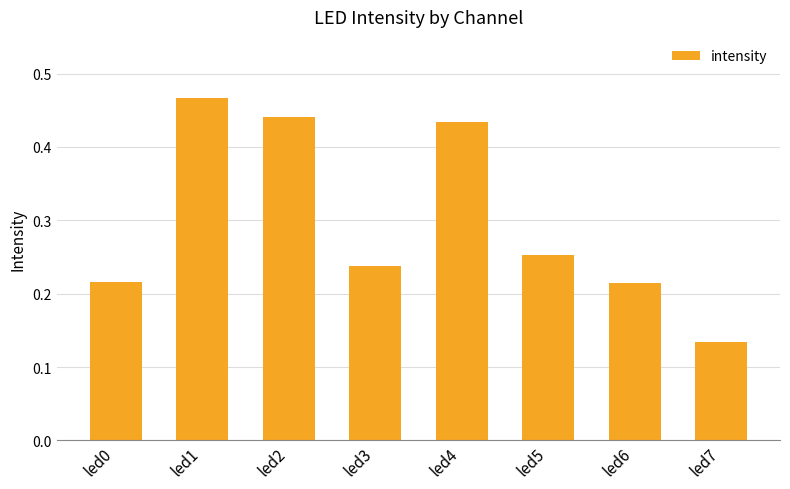

Which label corresponds to the largest value in the chart?

led1